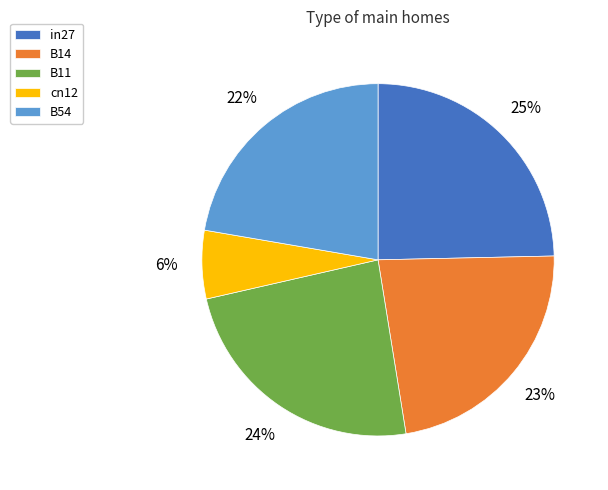

Which slice is the largest?

in27